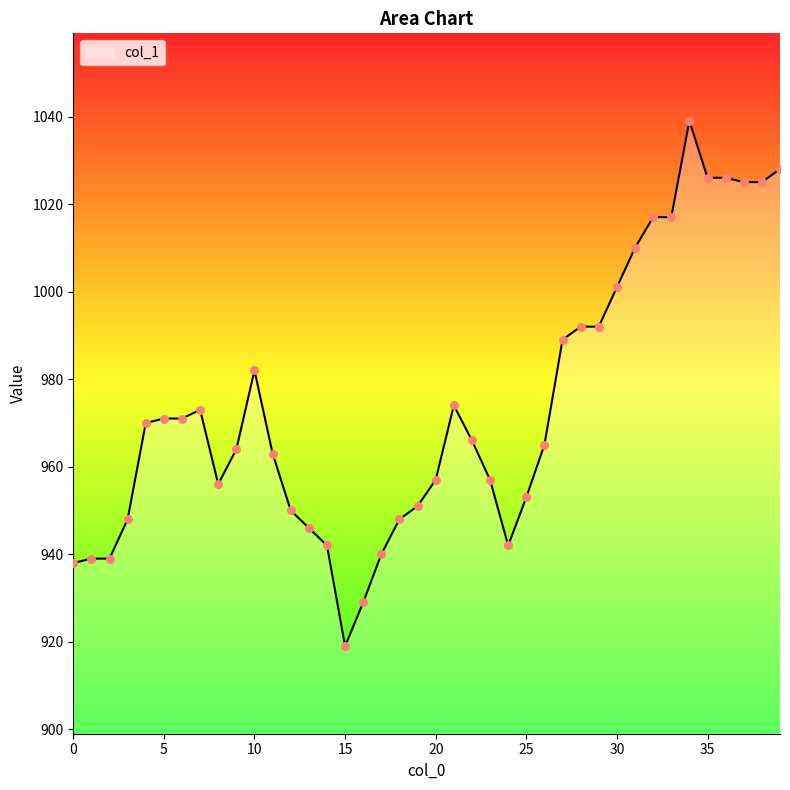

What is the difference between the maximum and minimum values?

120